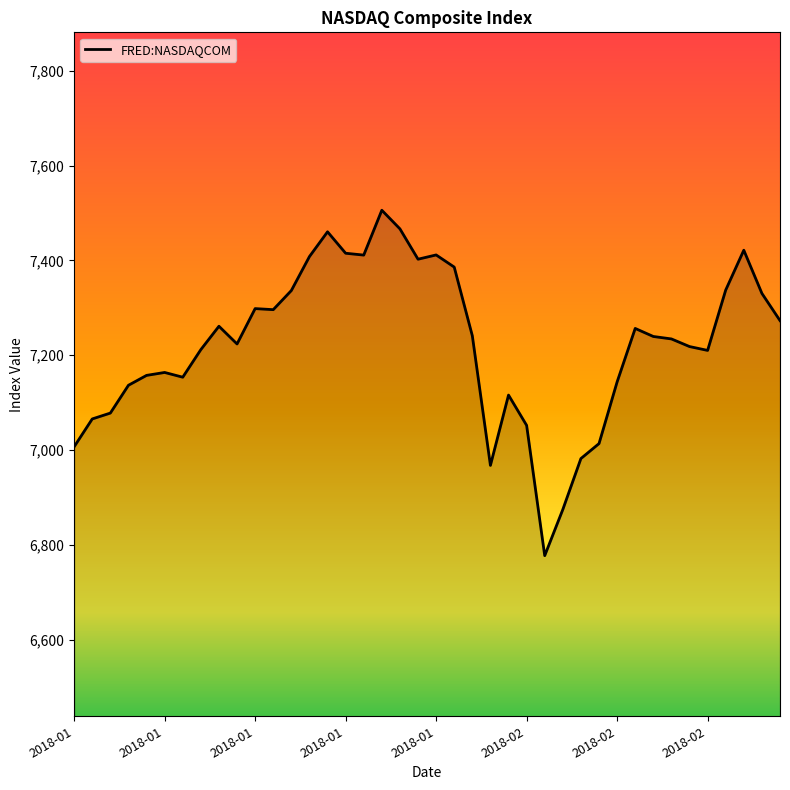

How many categories are shown in the chart?

40